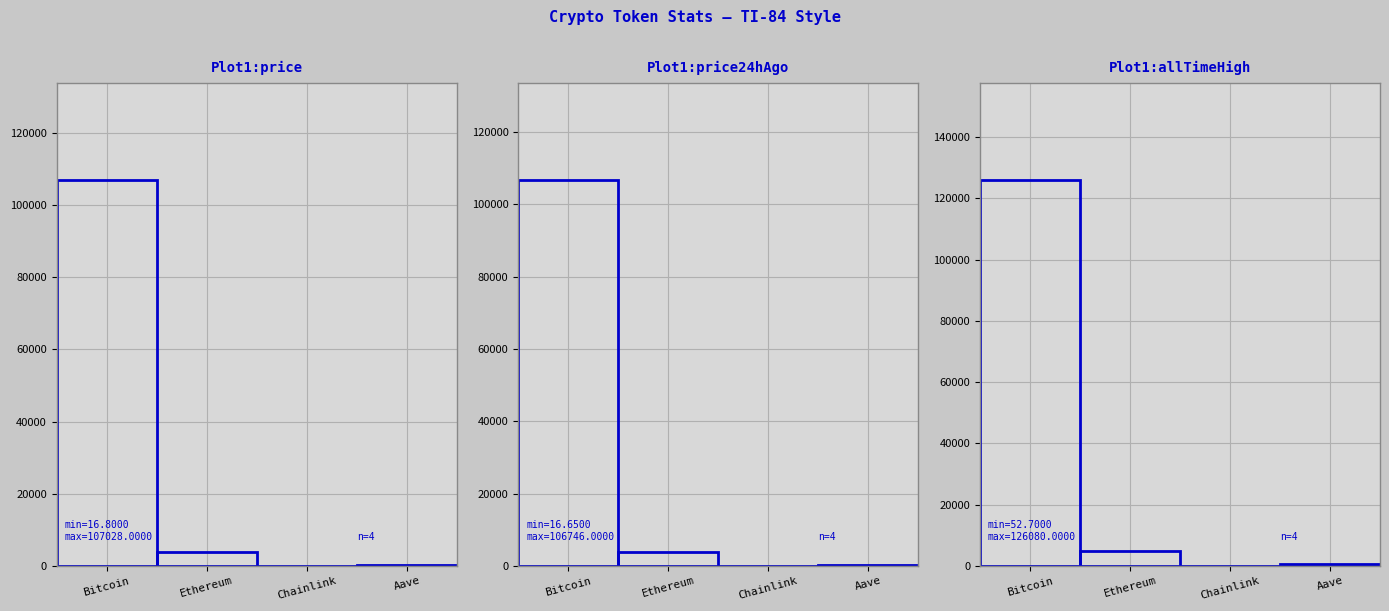

At which label does price24hAgo first exceed 3862?

Bitcoin